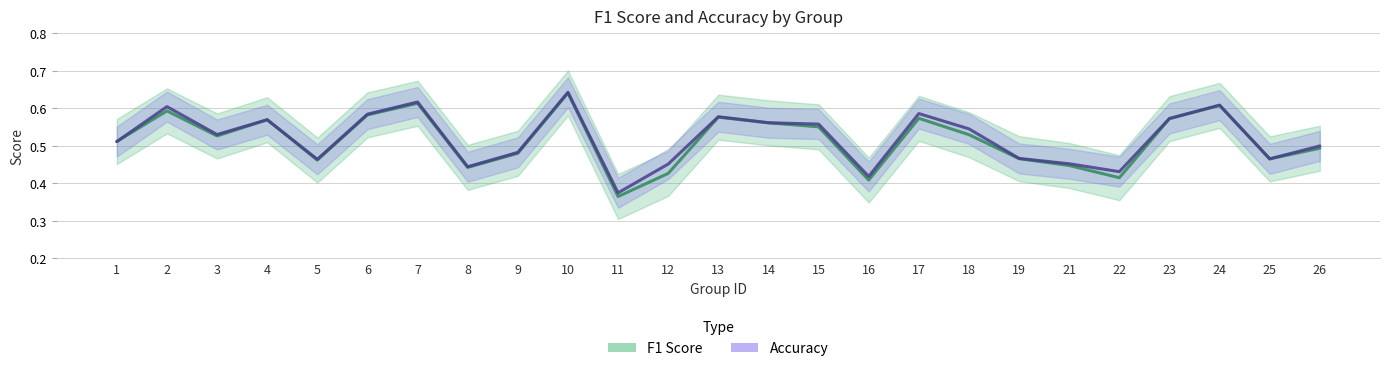

True or false: Accuracy and F1 Score cross at least once.

False